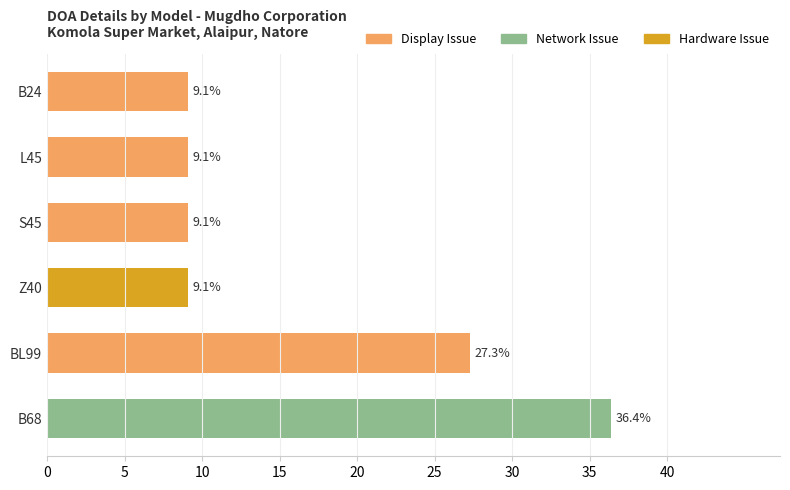

Reading bottom to top, what are all the values shown in this chart?

36.4	27.3	9.1	9.1	9.1	9.1